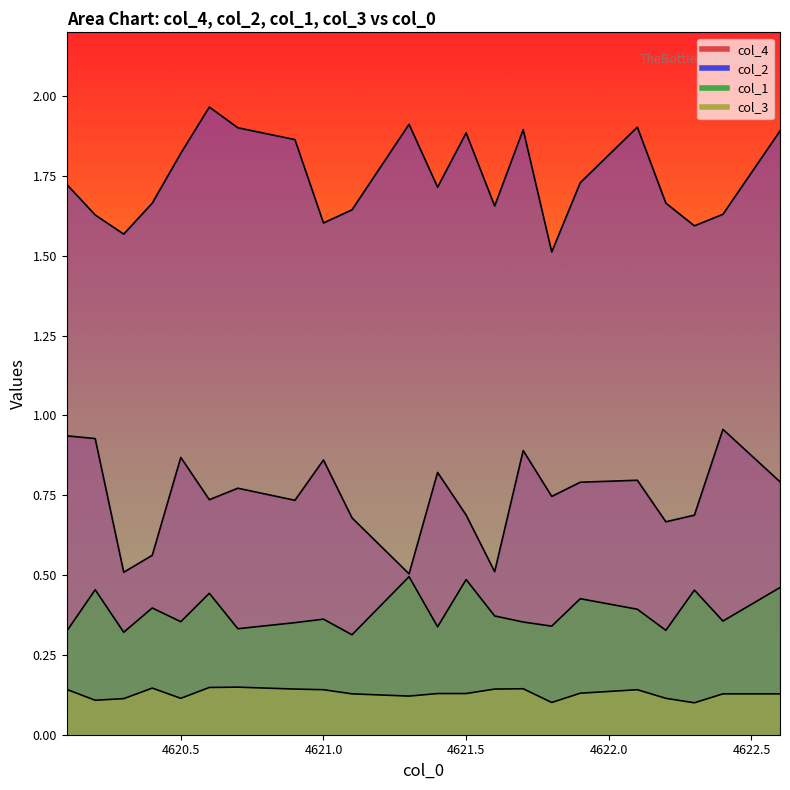

Is the value of col_4 at 4621.0 greater than the value of col_3 at 4621.6?

Yes